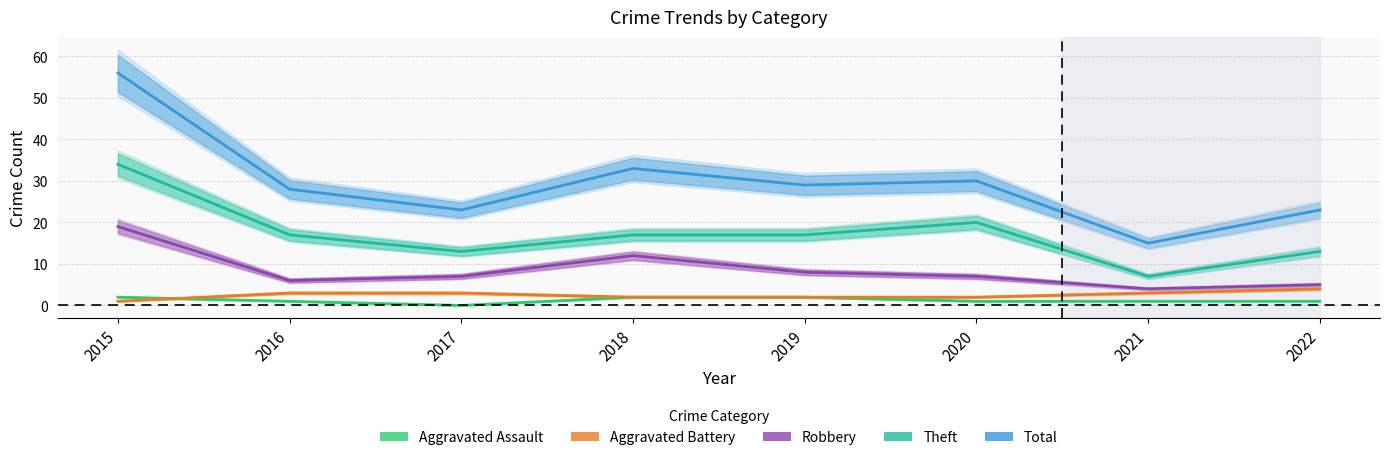

True or false: Aggravated Battery has more than 0 interior local peaks.

False